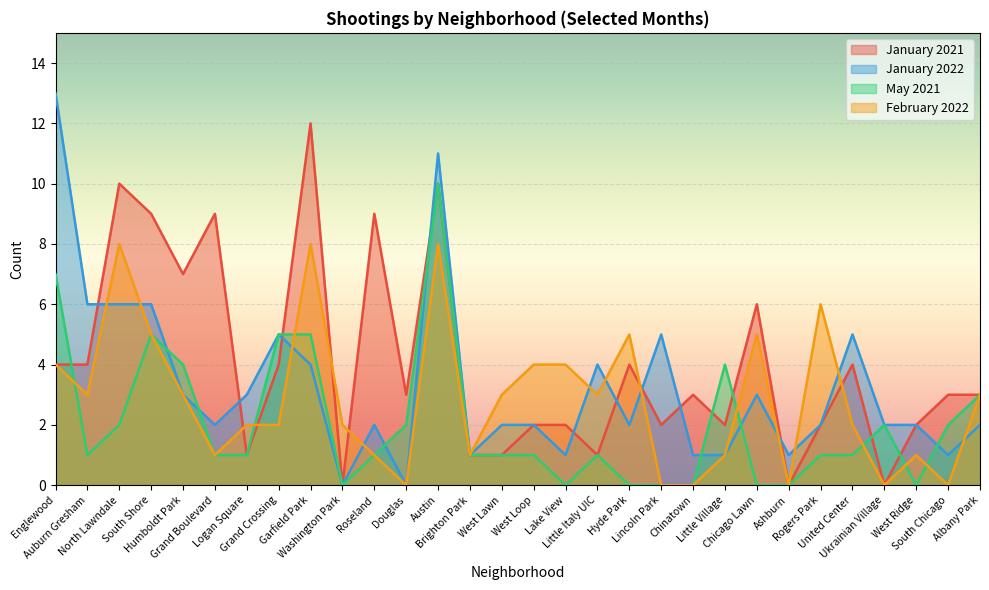

At which category does February 2022 reach its first local valley?

Auburn Gresham